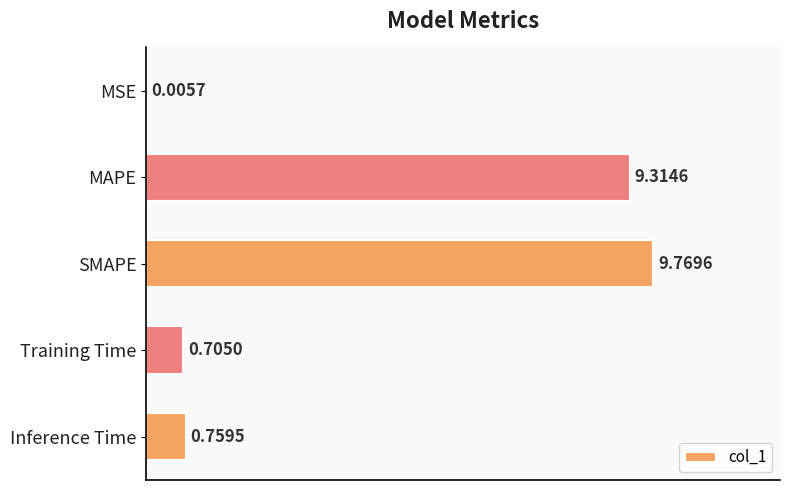

What is the sum of the values at MAPE and SMAPE?

19.1